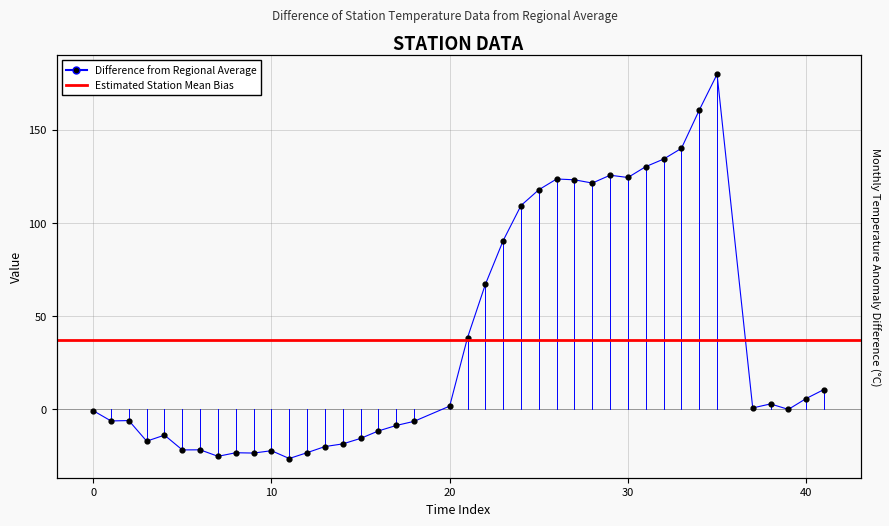

What is the ratio of the value at 40 to the value at 41?

0.5